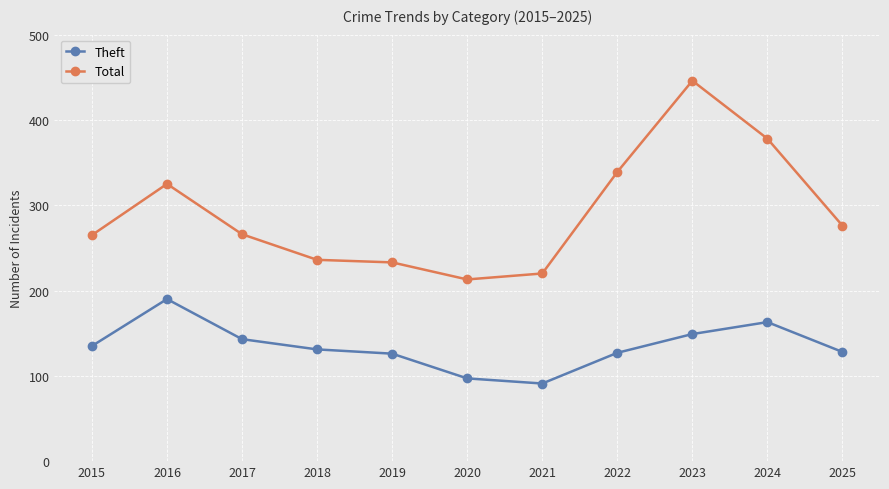

At which label is Total closest to 329?

2016